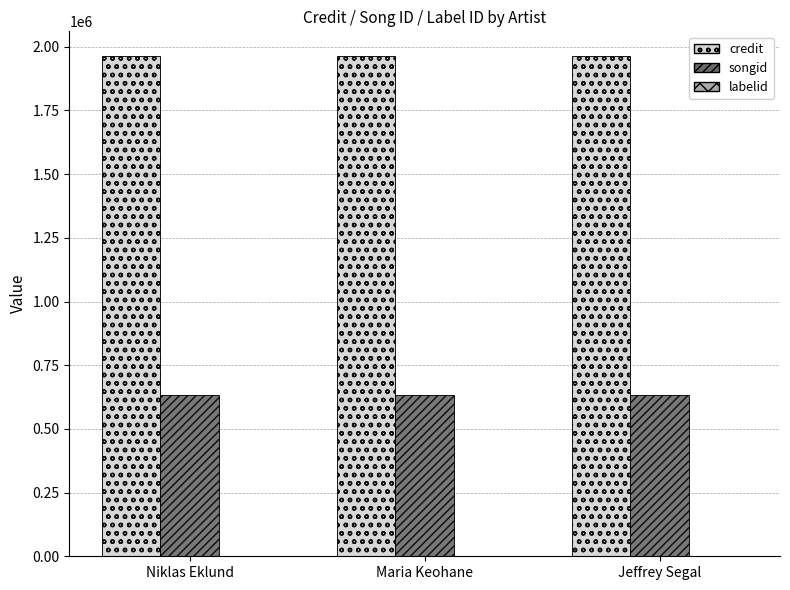

The credit series shows 3502517 at Jeffrey Segal. True or false?

False